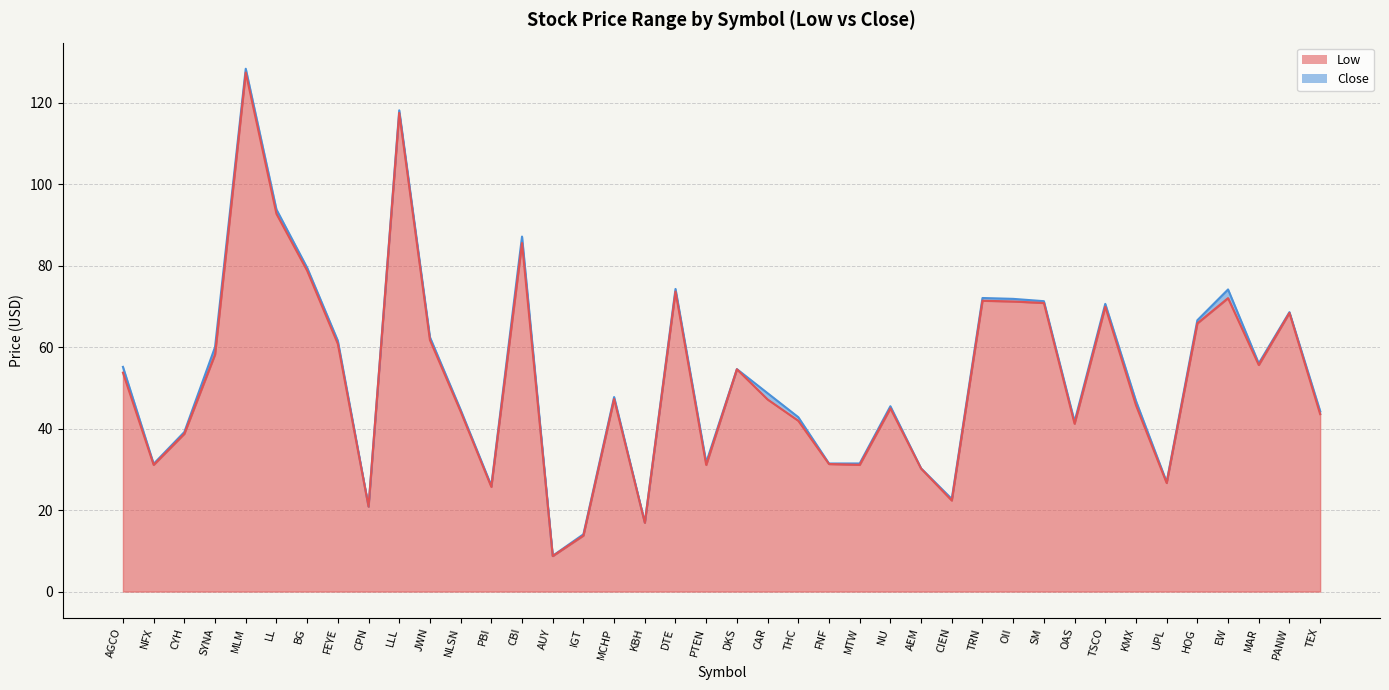

Is the value of Close at DTE greater than the value of Low at AUY?

Yes